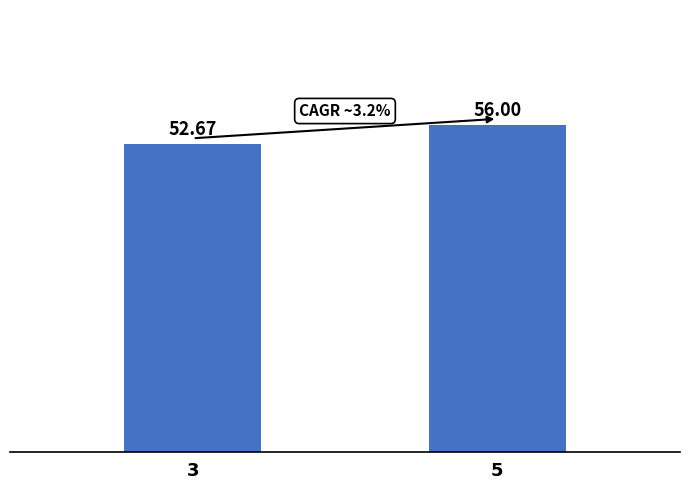

Which has a higher value, 5 or 3?

5